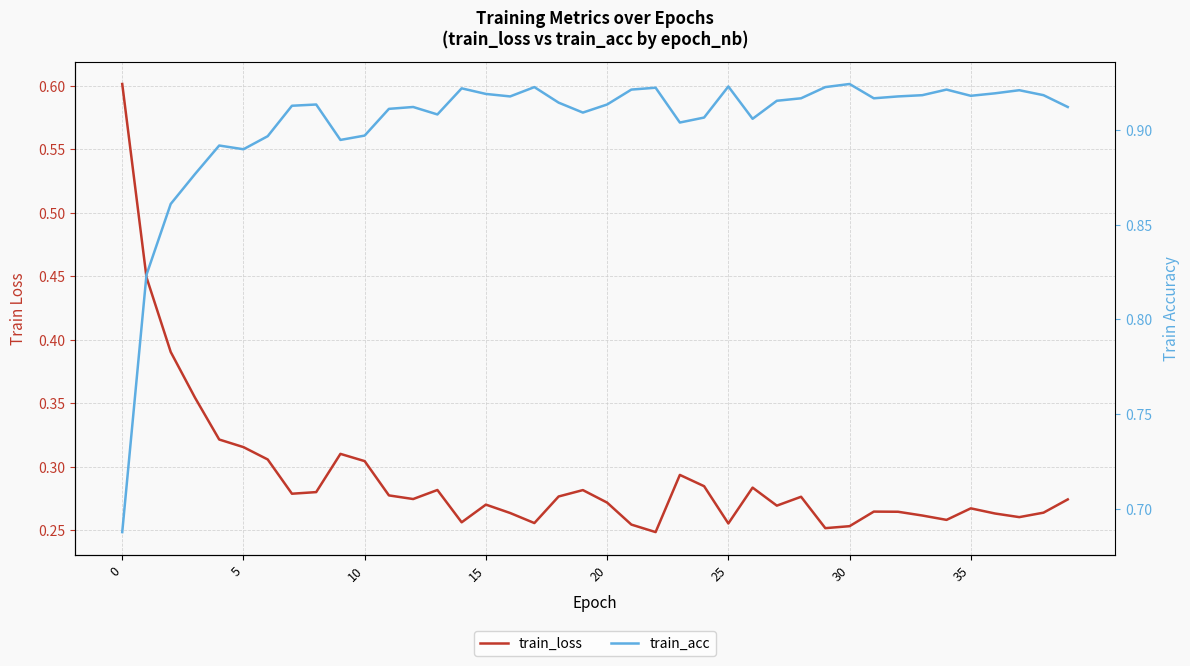

List the series in order of their peak value, highest first.

train_acc, train_loss